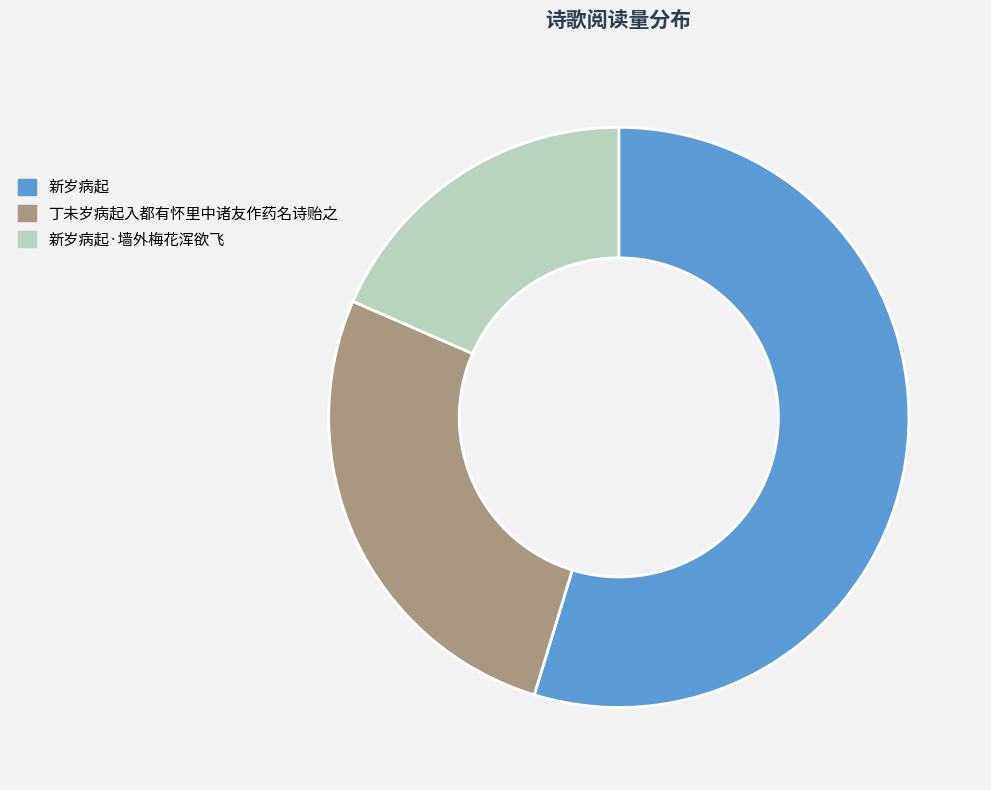

Is there any slice that represents more than half of the pie?

Yes